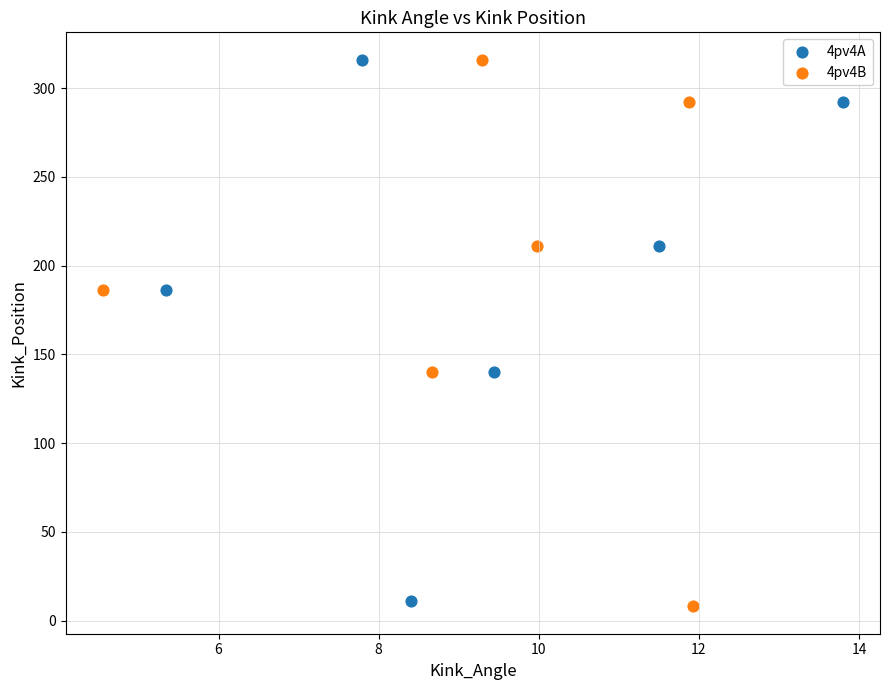

What are all the series names shown in the legend?

4pv4A, 4pv4B